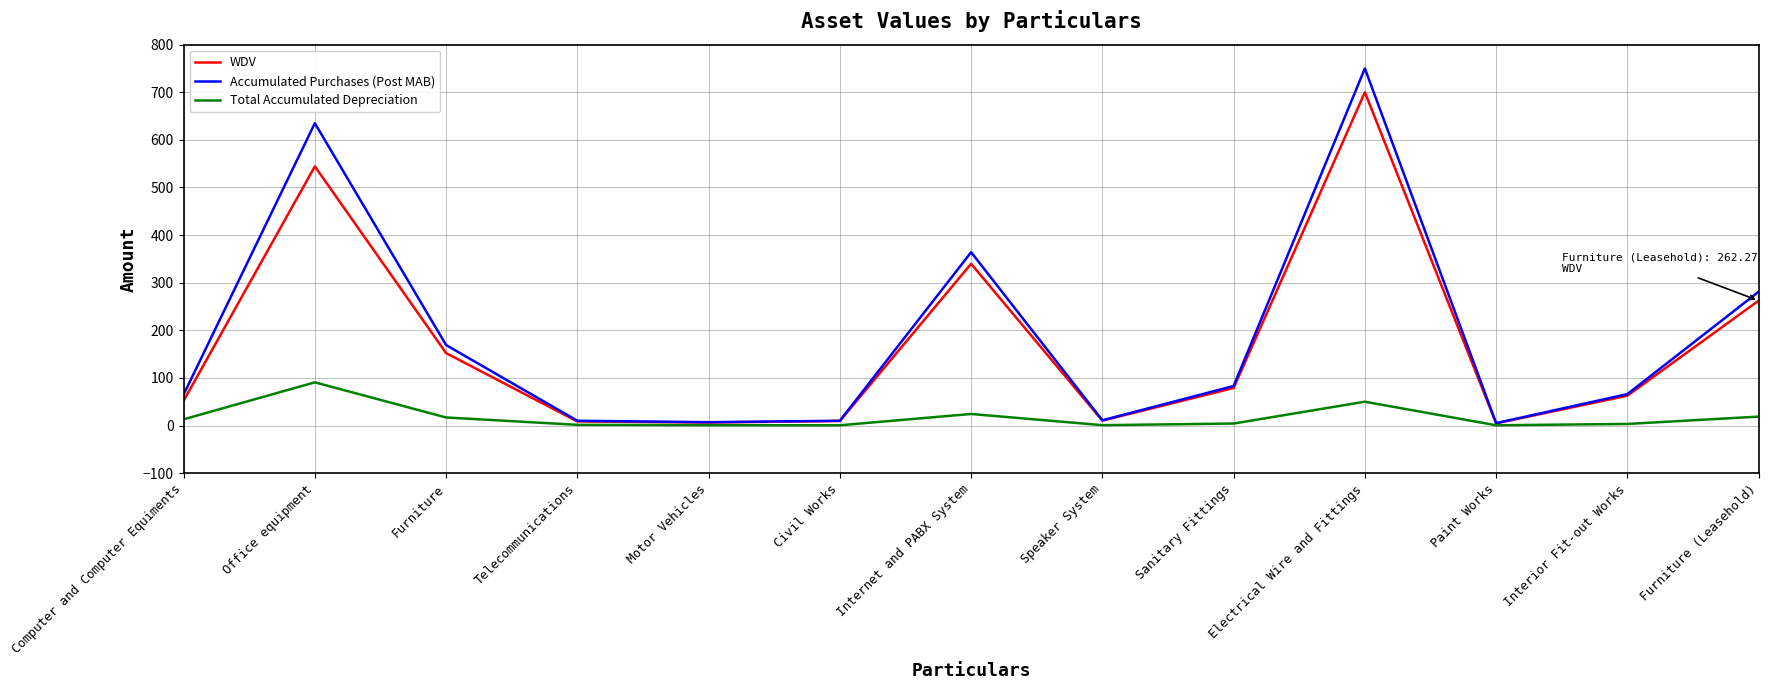

At how many categories does at least one series exceed 304?

3